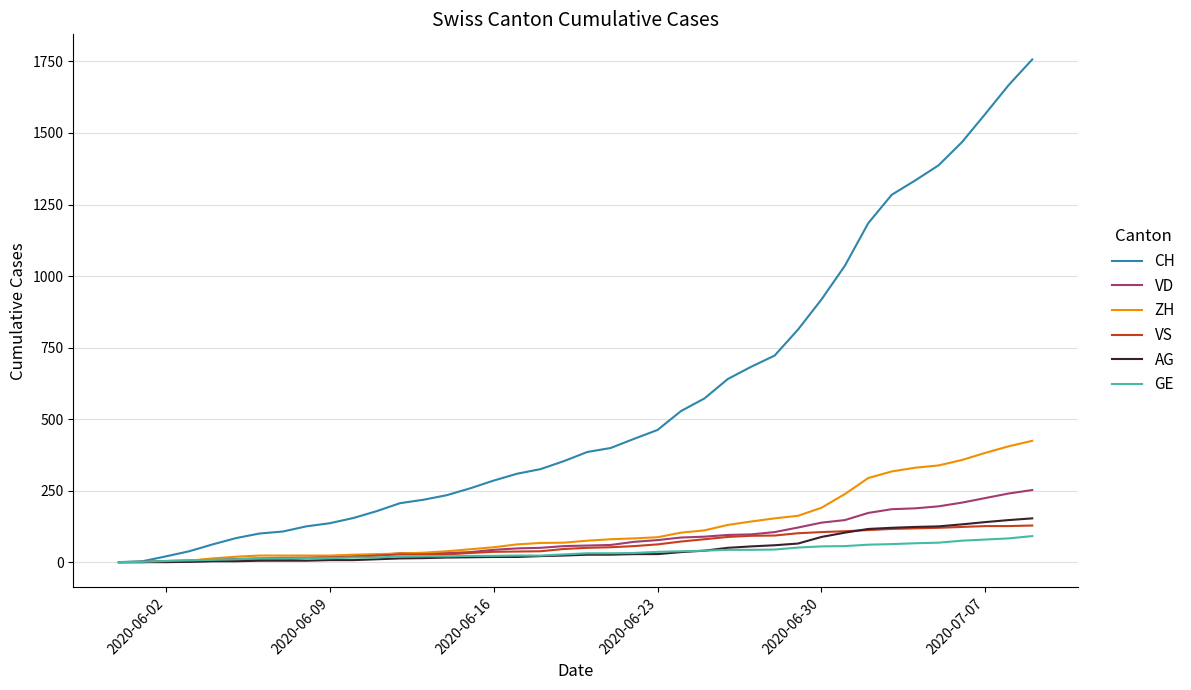

What is the average value of the VD series?

82